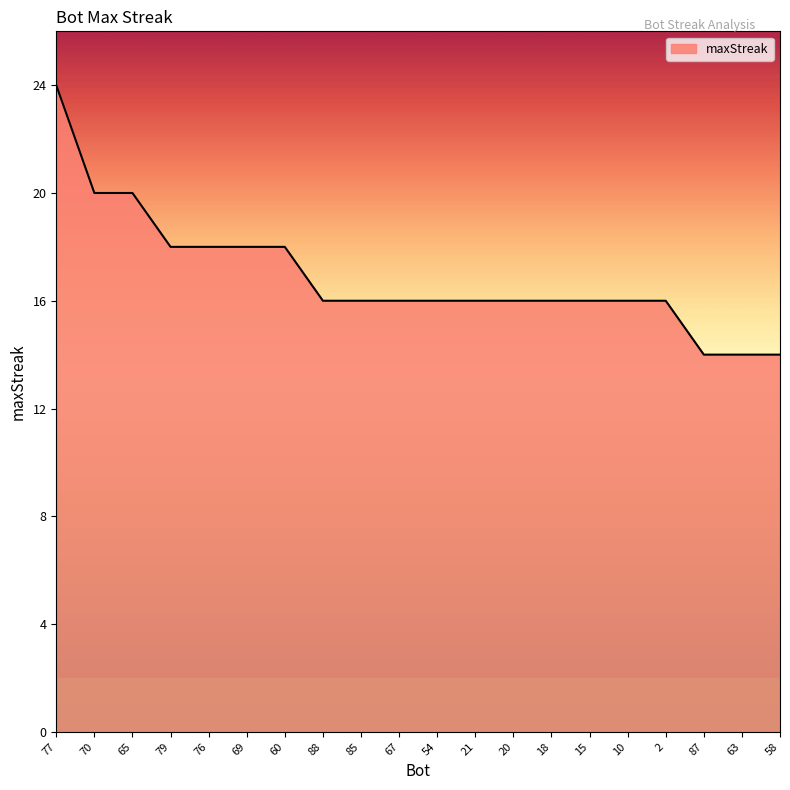

Reading right to left, transcribe all the data shown in this chart.

58=14	63=14	87=14	2=16	10=16	15=16	18=16	20=16	21=16	54=16	67=16	85=16	88=16	60=18	69=18	76=18	79=18	65=20	70=20	77=24